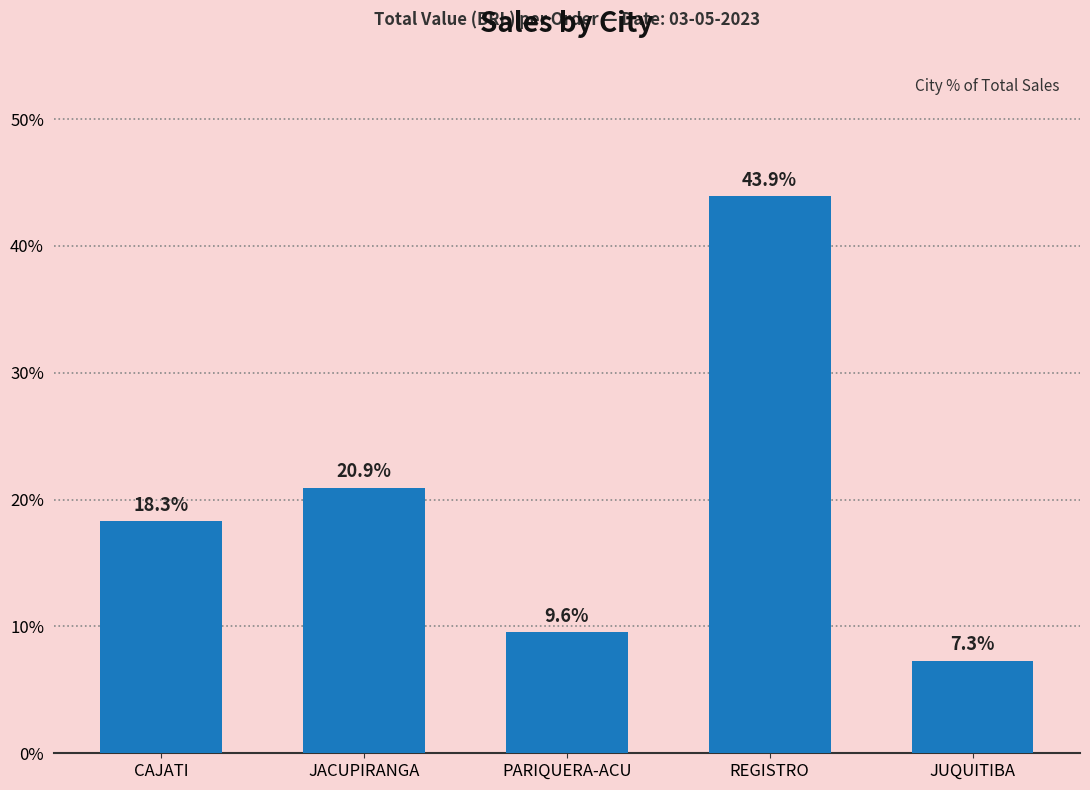

The value at REGISTRO is 43.9. True or false?

True